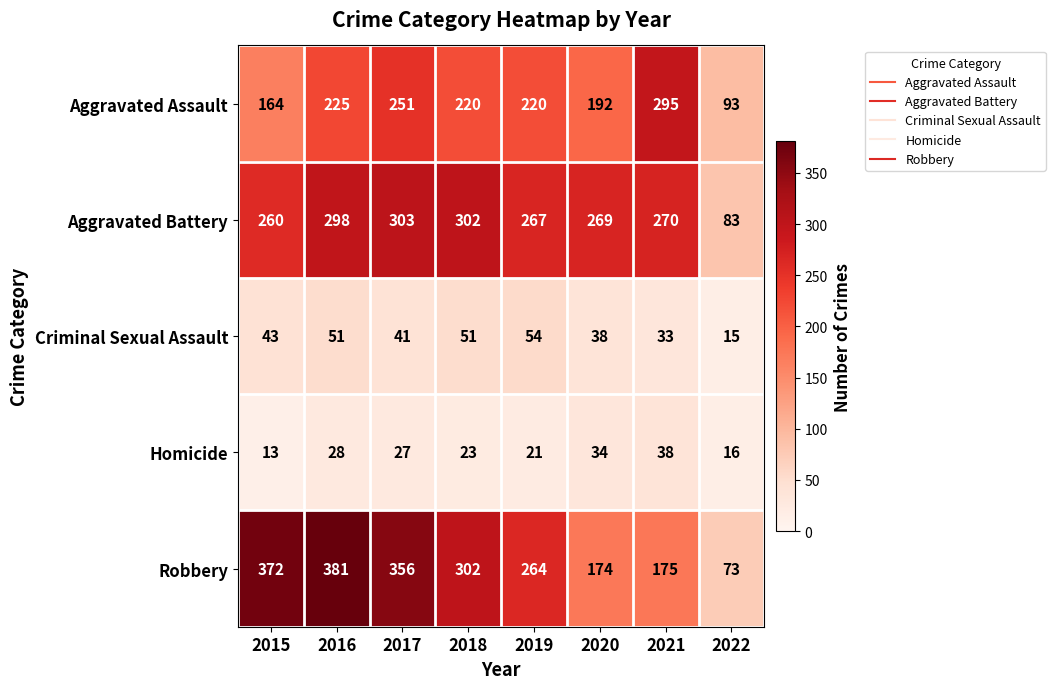

What is the difference between the highest and lowest values at 2020?

235